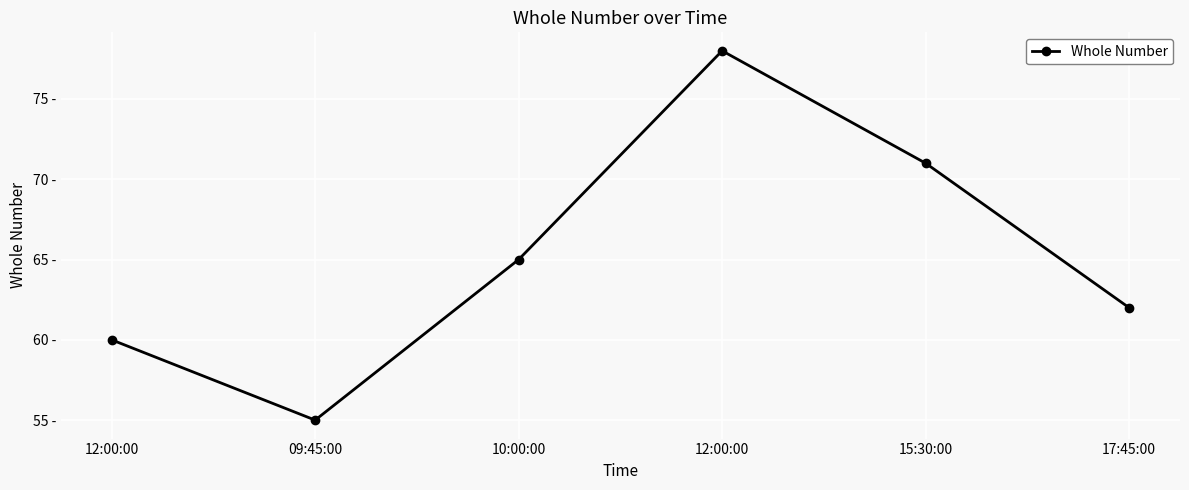

Is this an area chart (filled region under the line)?

No